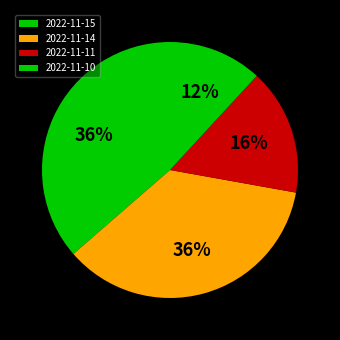

The 2022-11-11 slice represents 16% of the pie. True or false?

True